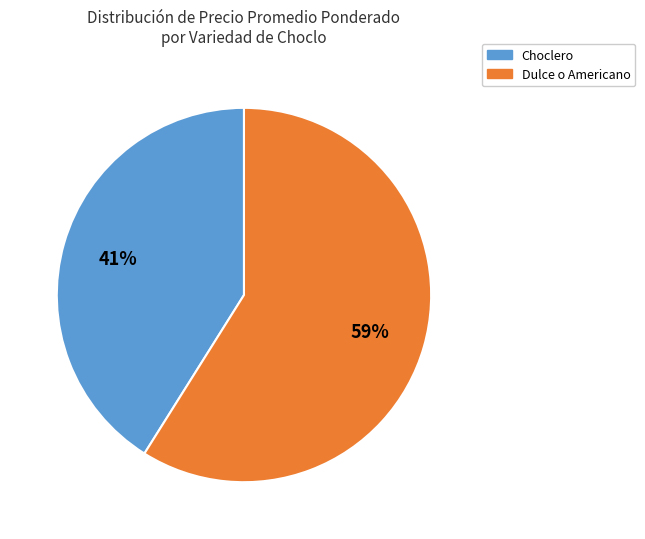

To the nearest percent, what is the difference between the largest and smallest slice percentages?

18%